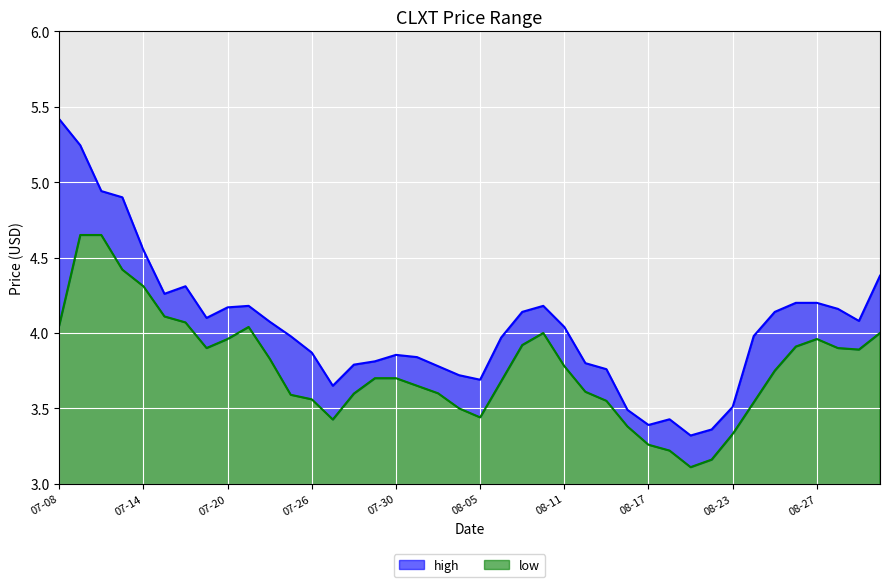

At how many categories does at least one series exceed 3?

40